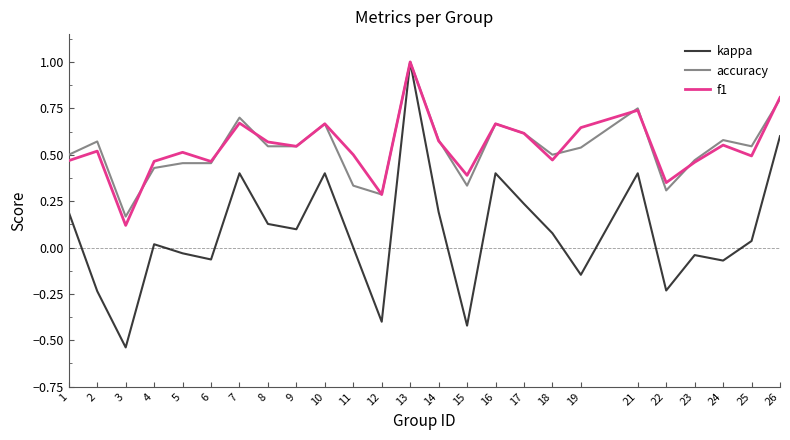

Count the number of data series in this chart.

3